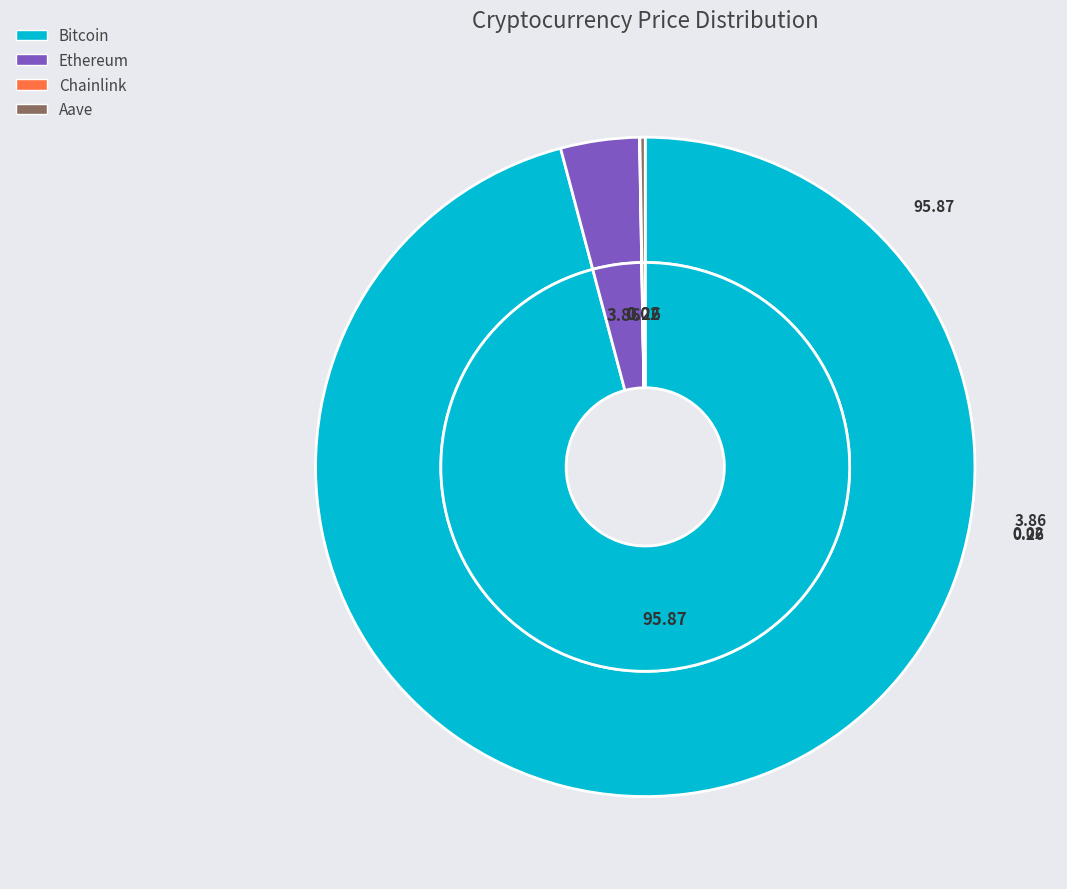

Combined, do Bitcoin and Chainlink account for over 50%?

Yes